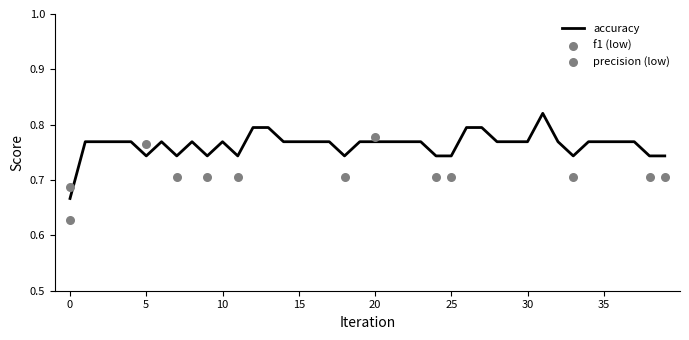

Between 13 and 1, which is larger?

13